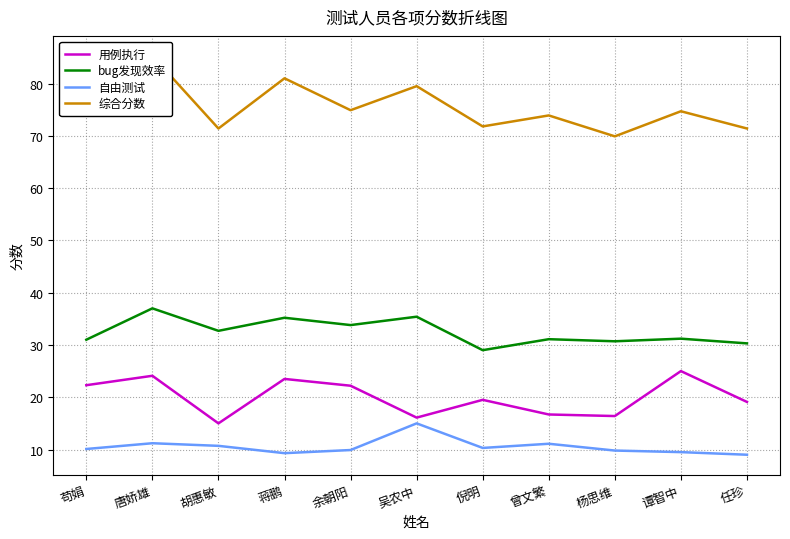

What is the difference between the second highest and second lowest values in the 自由测试 series?

1.9